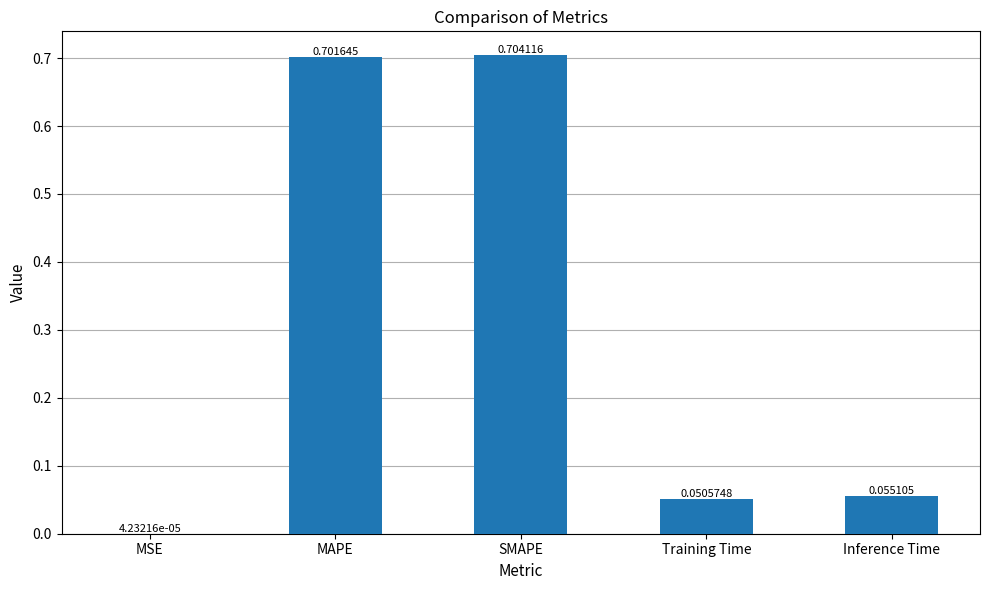

At which label is the value closest to 0?

MSE